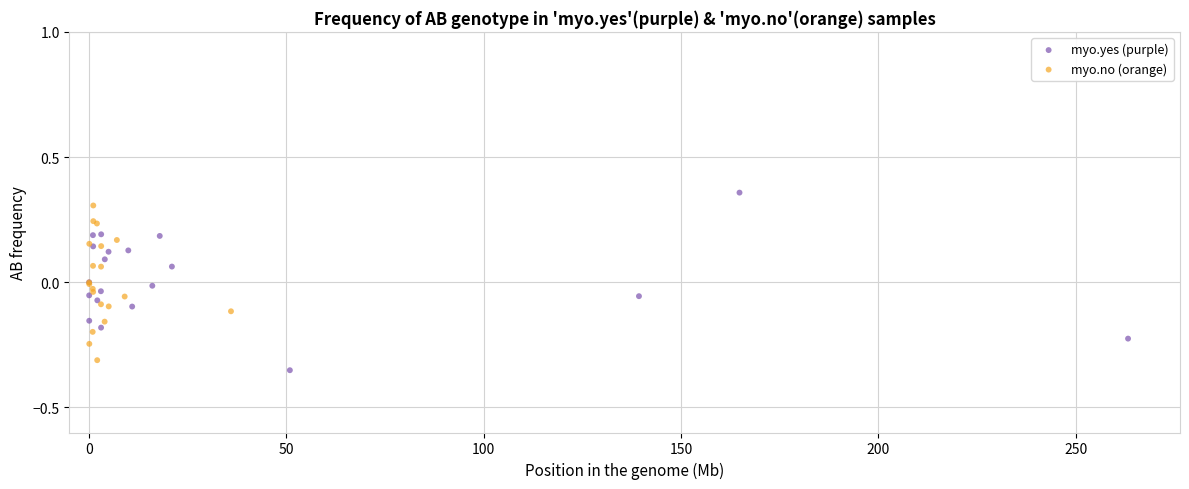

Which series has the widest spread of Y values?

myo.yes (purple)